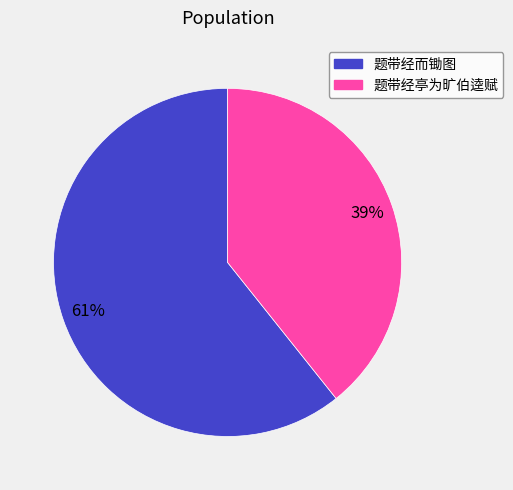

Is it true that 题带经亭为旷伯逵赋 is 39% of the pie?

True